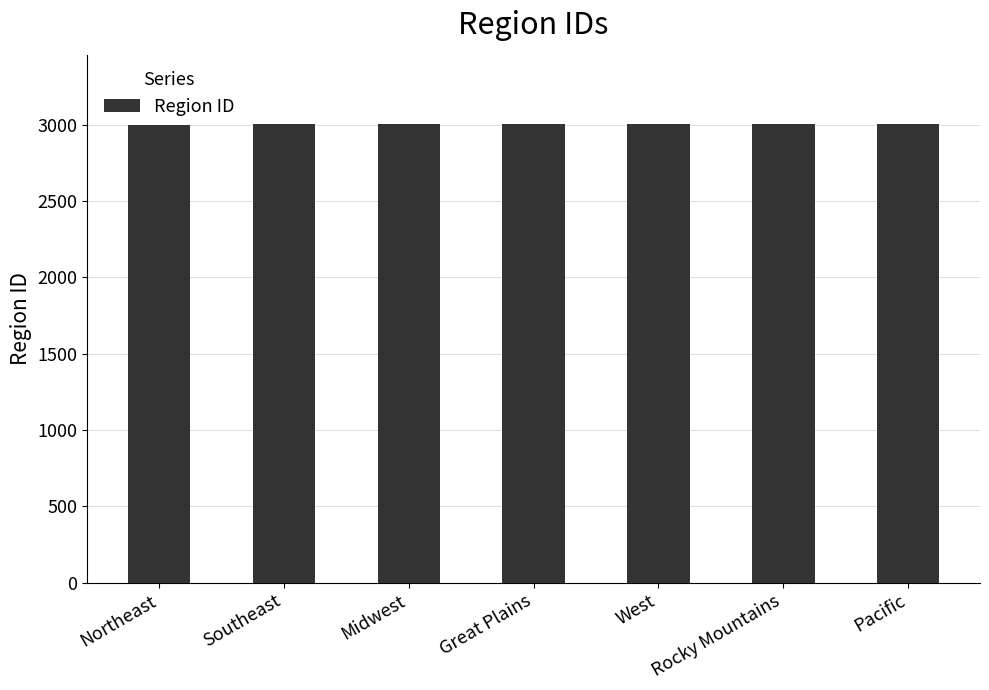

What is the change in value from Rocky Mountains to Pacific?

+1